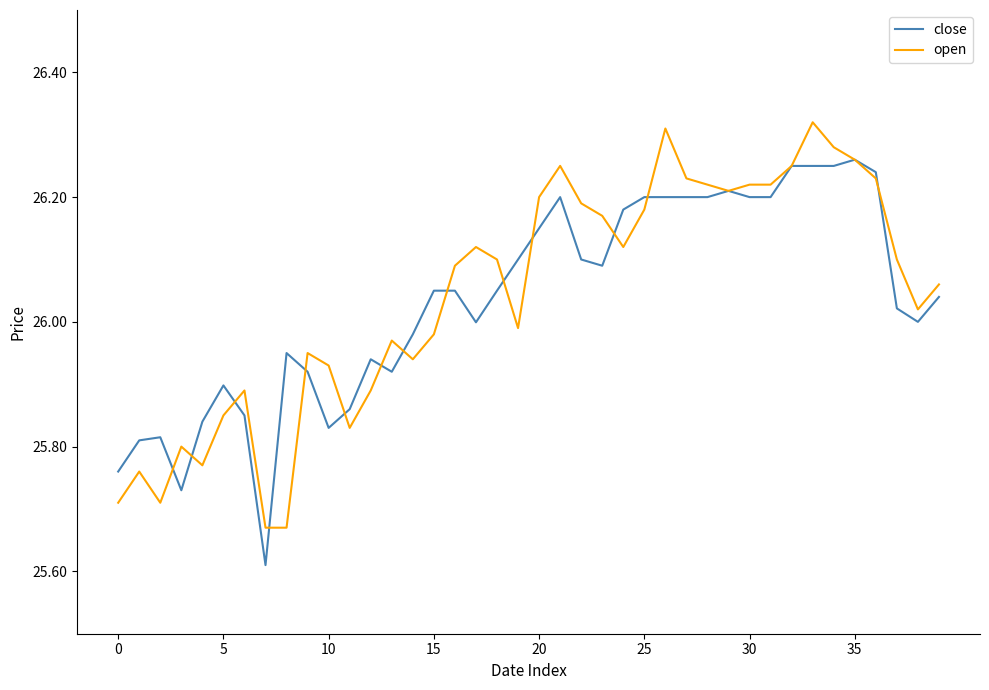

Rank the series by their maximum value, from lowest to highest.

close, open